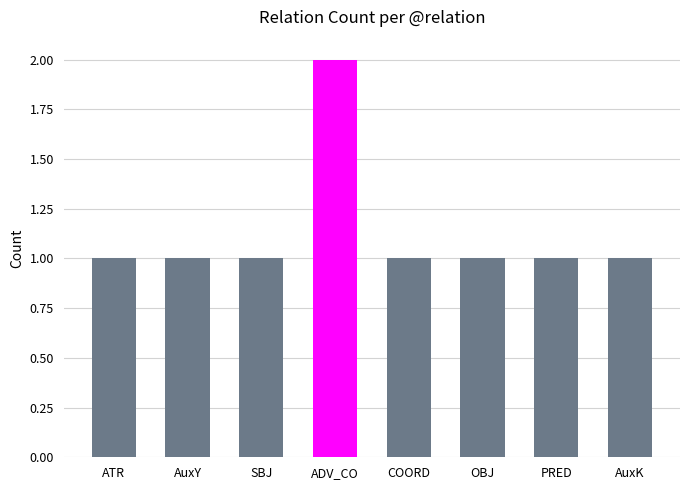

What is the smallest value displayed?

1